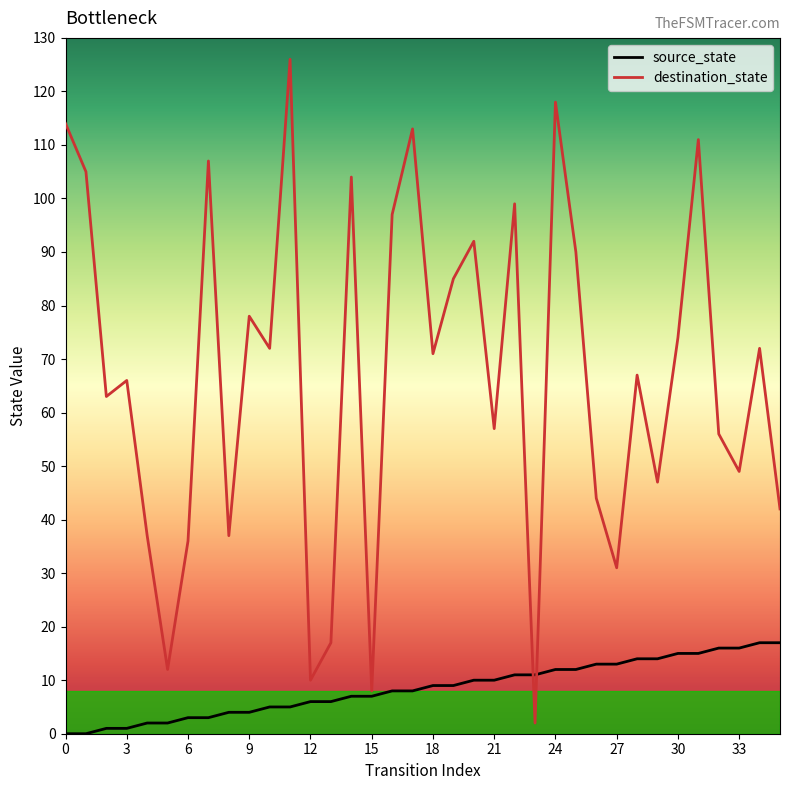

How many categories are shown in the chart?

36